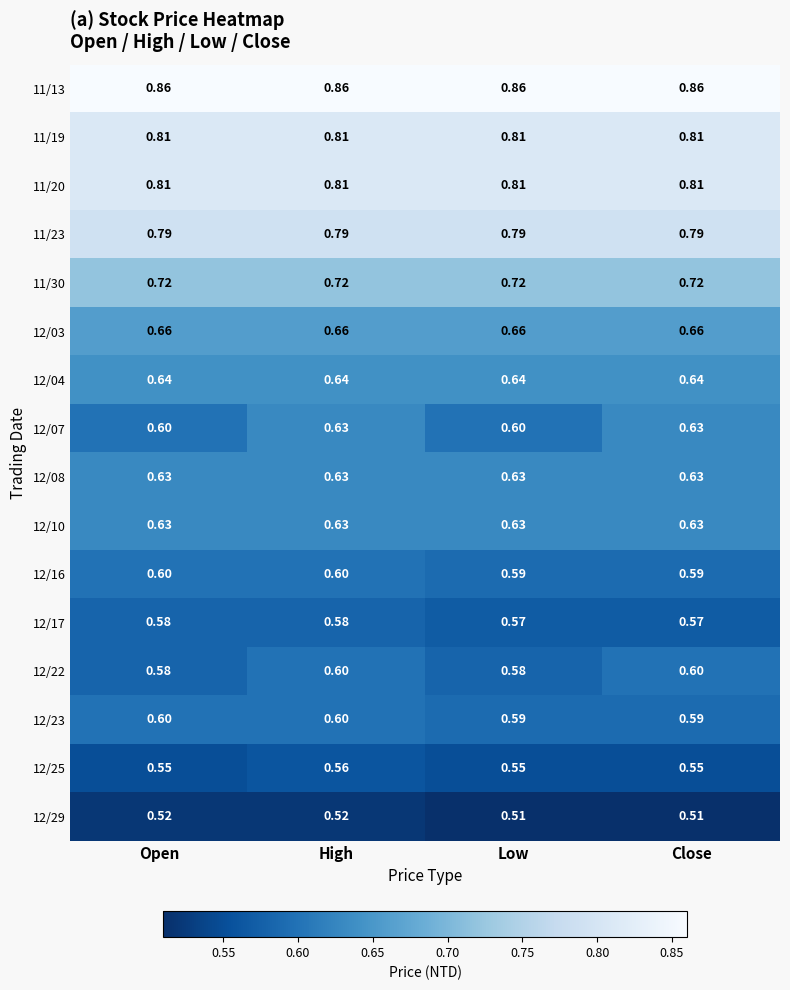

Which series changed the most between Open and Close?

12/07